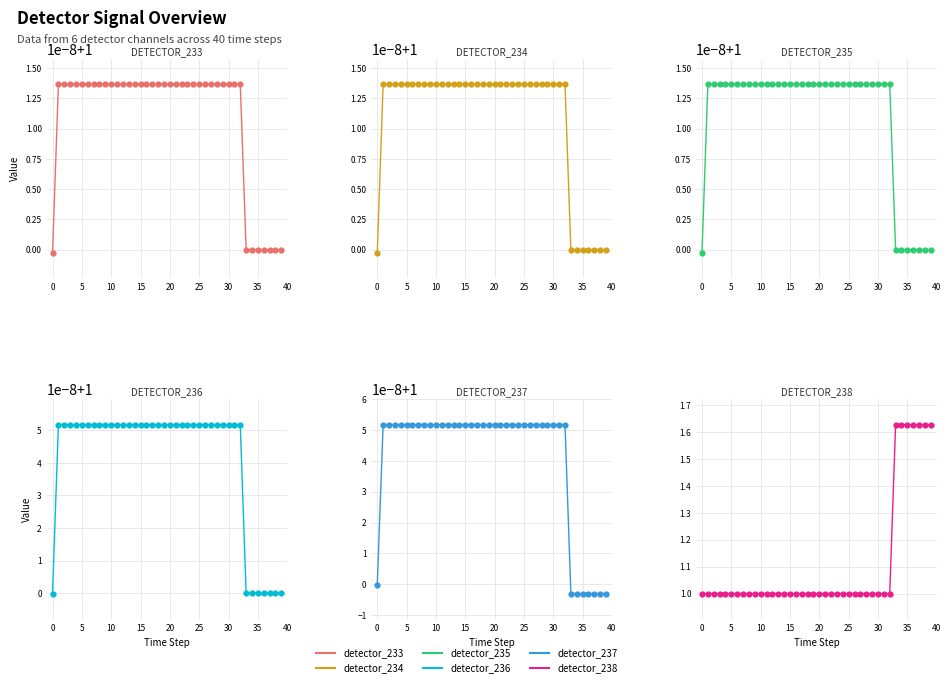

Which series has the largest total across all categories?

detector_238